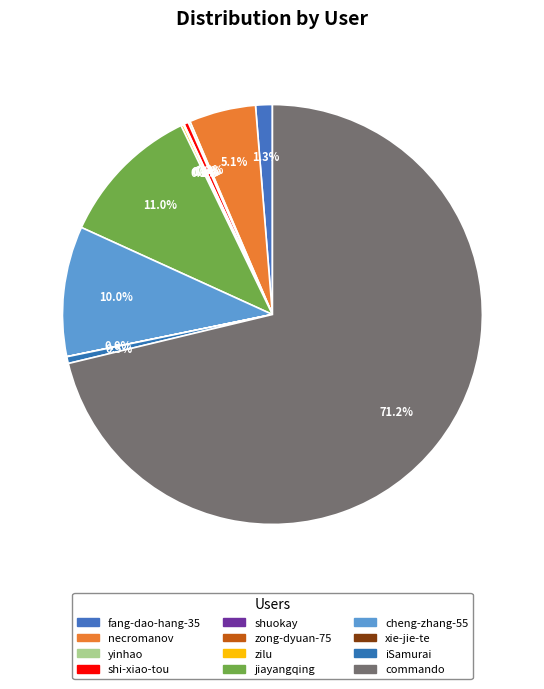

What is the change in value from jiayangqing to iSamurai?

-56954